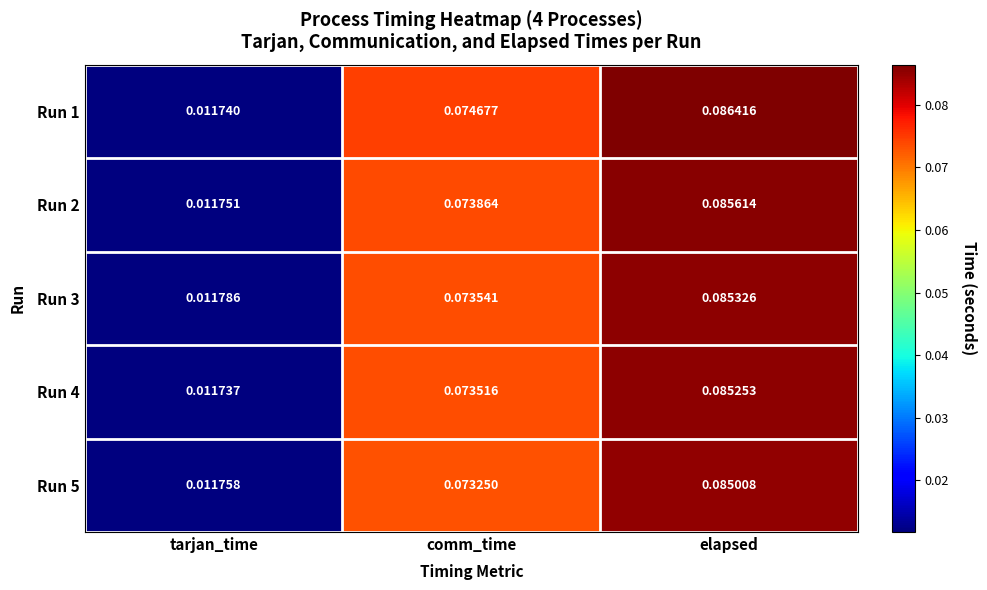

Where is Run 3 nearest to the value 0?

tarjan_time